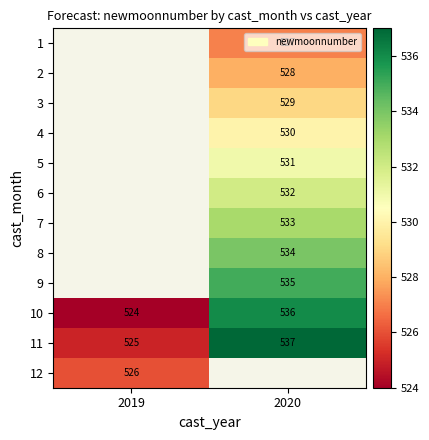

Is the value of 9 at 2020 greater than the value of 4 at 2020?

Yes